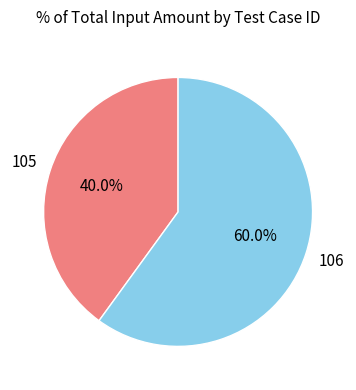

Does any single category account for the majority?

Yes